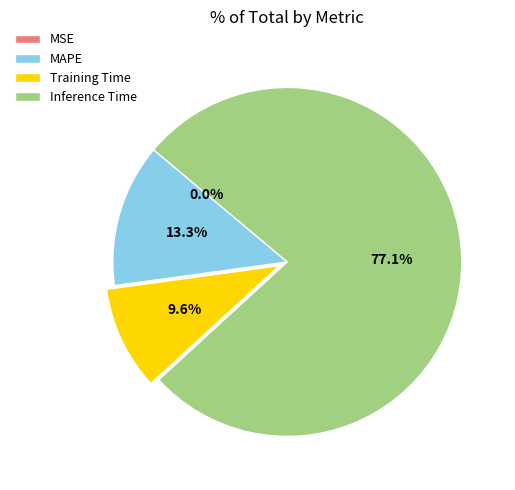

What percentage is NOT represented by MAPE?

86.7%